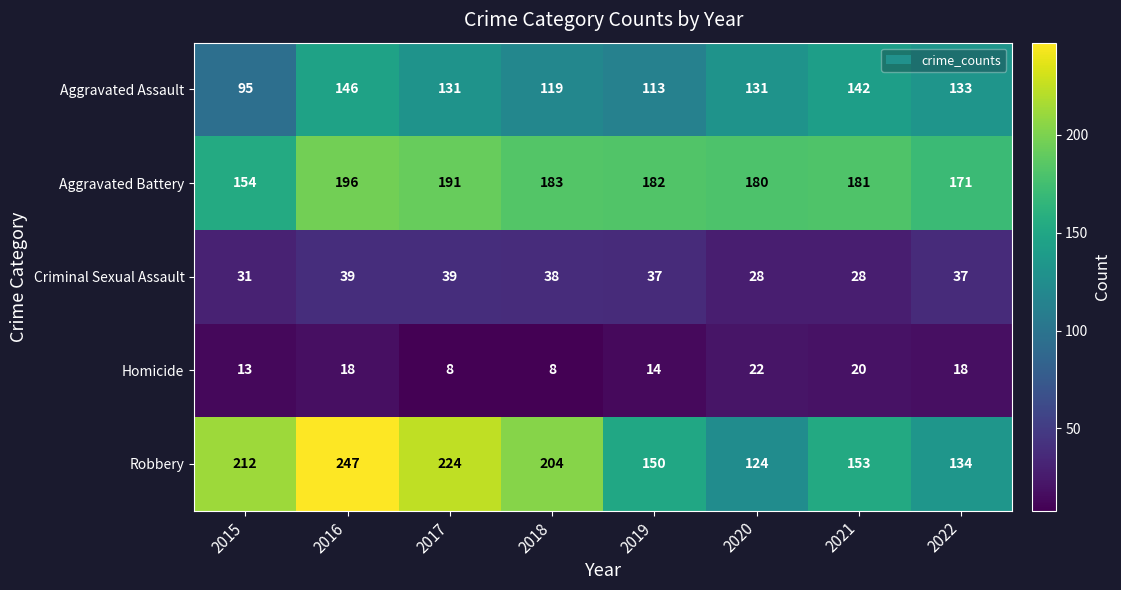

Read the Homicide value at 2017.

8